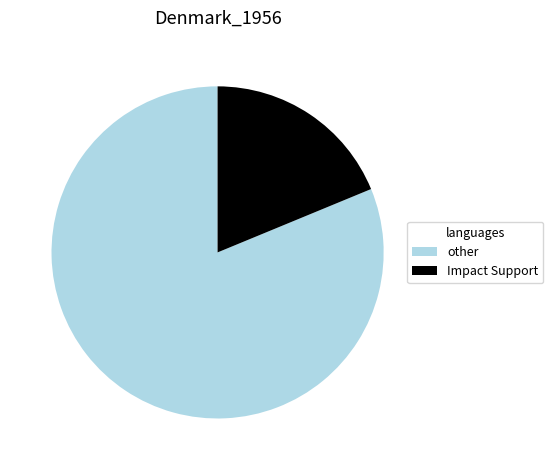

Between Impact Support and other, which is larger?

other